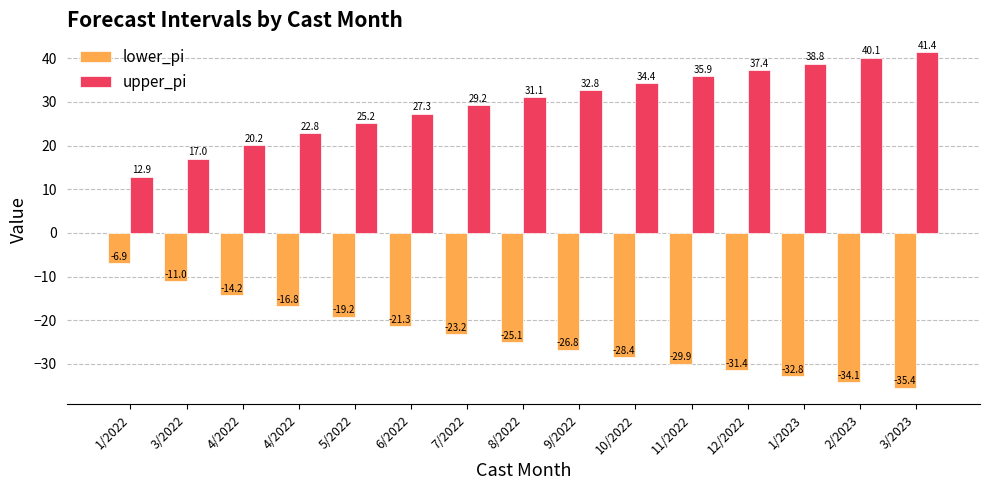

What are all the series names shown in the legend?

lower_pi, upper_pi